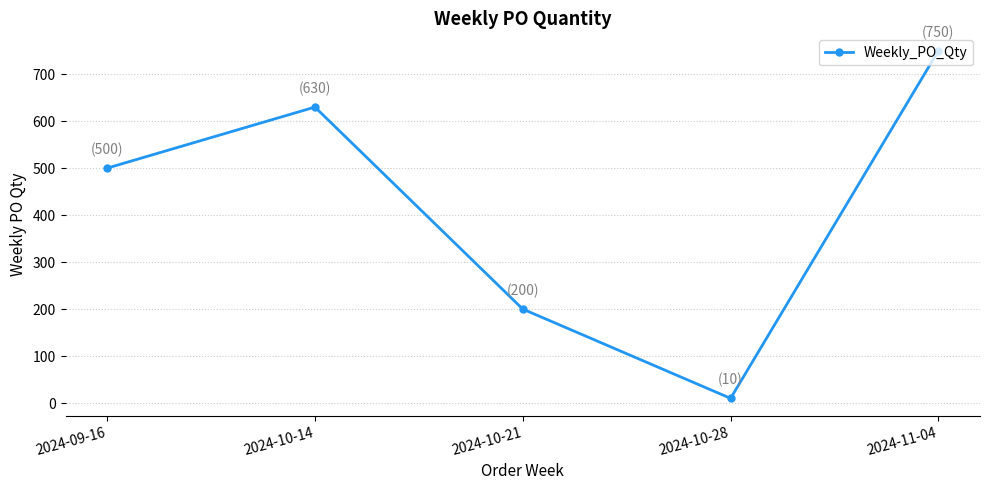

Read the value at 2024-11-04, to the nearest 50.

750